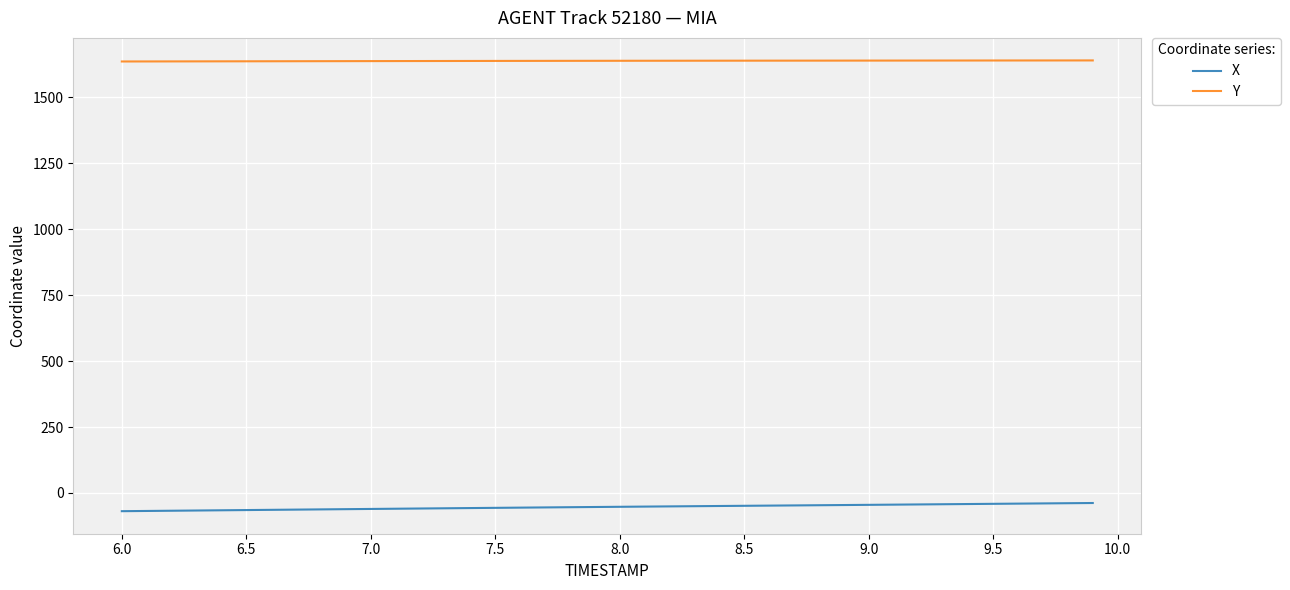

How many lines are shown in the chart?

2